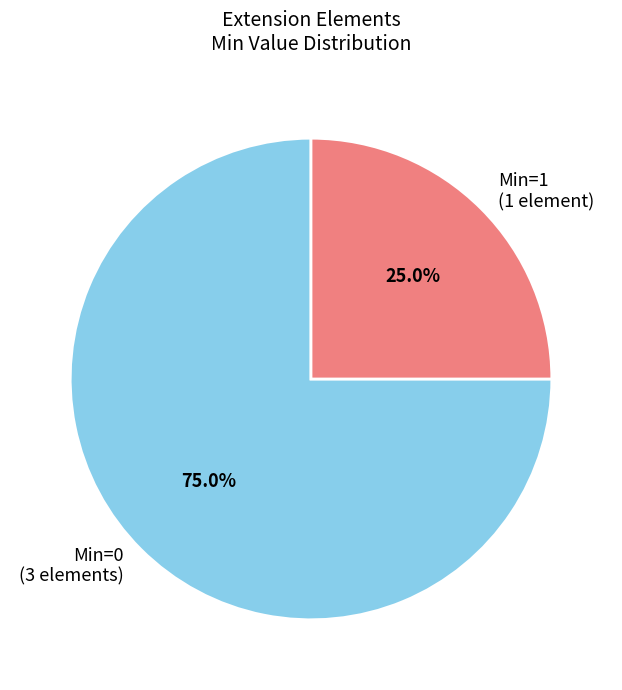

Is there any slice that represents more than half of the pie?

Yes